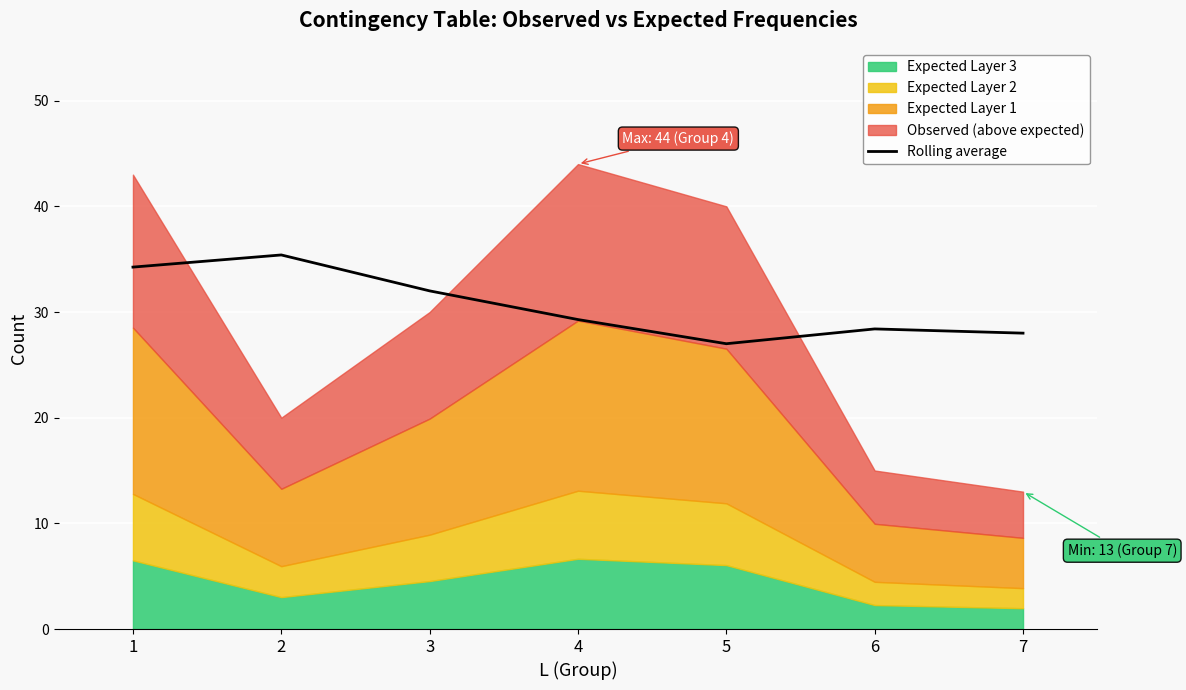

True or false: the data has more than 2 interior local peaks.

False